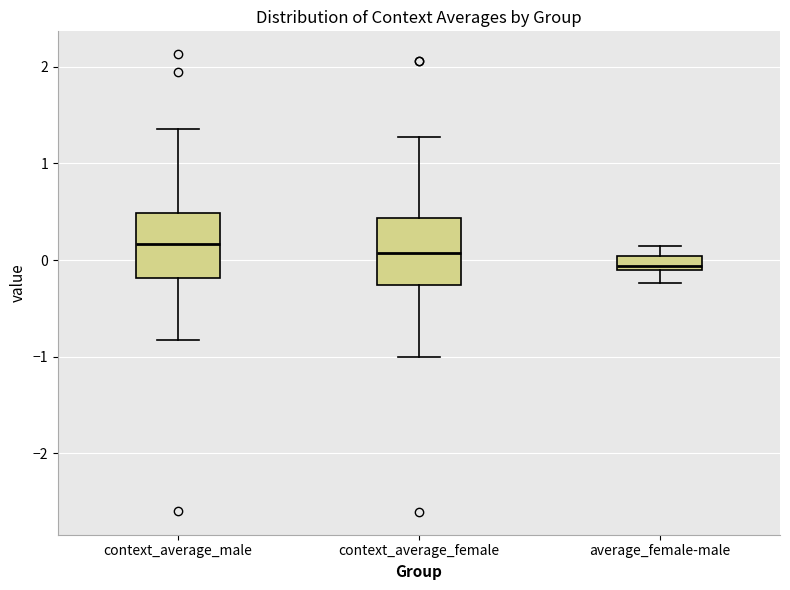

Where is the upper edge of the box for average_female-male on the y-axis? The values are not printed on the chart, so give them approximately, as read against the axis.

0.0